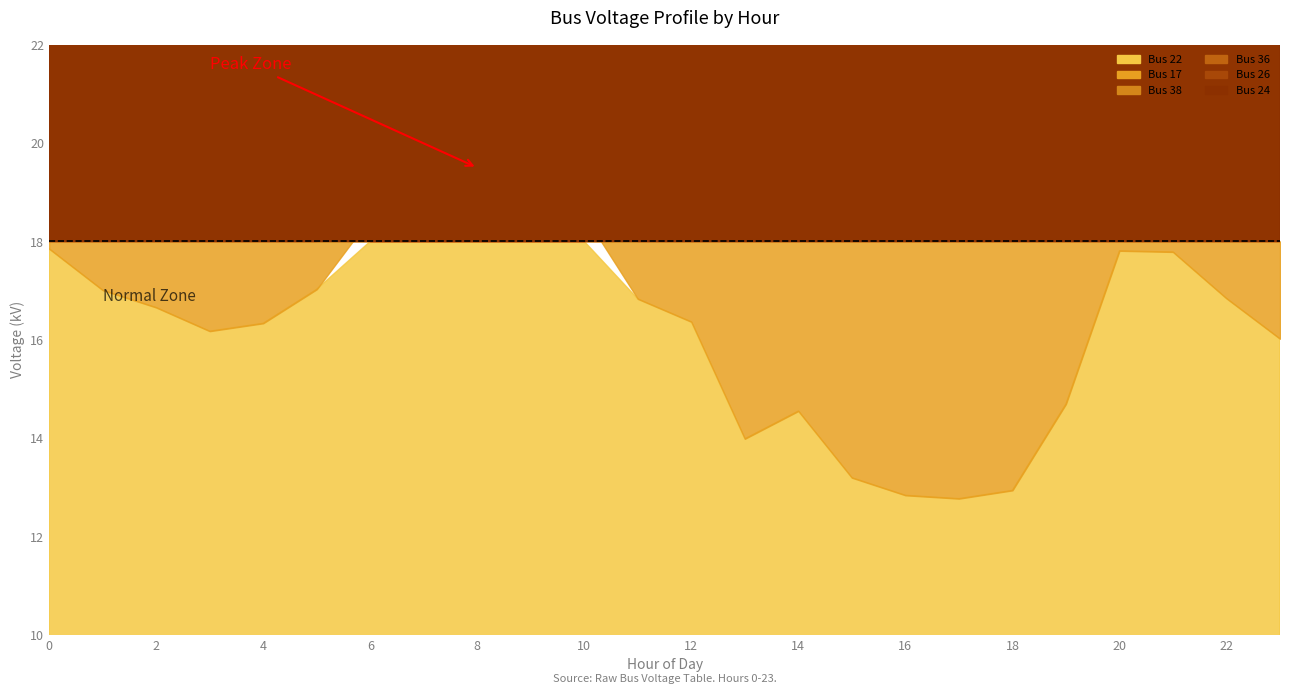

Which series has the widest spread of values?

Bus 22